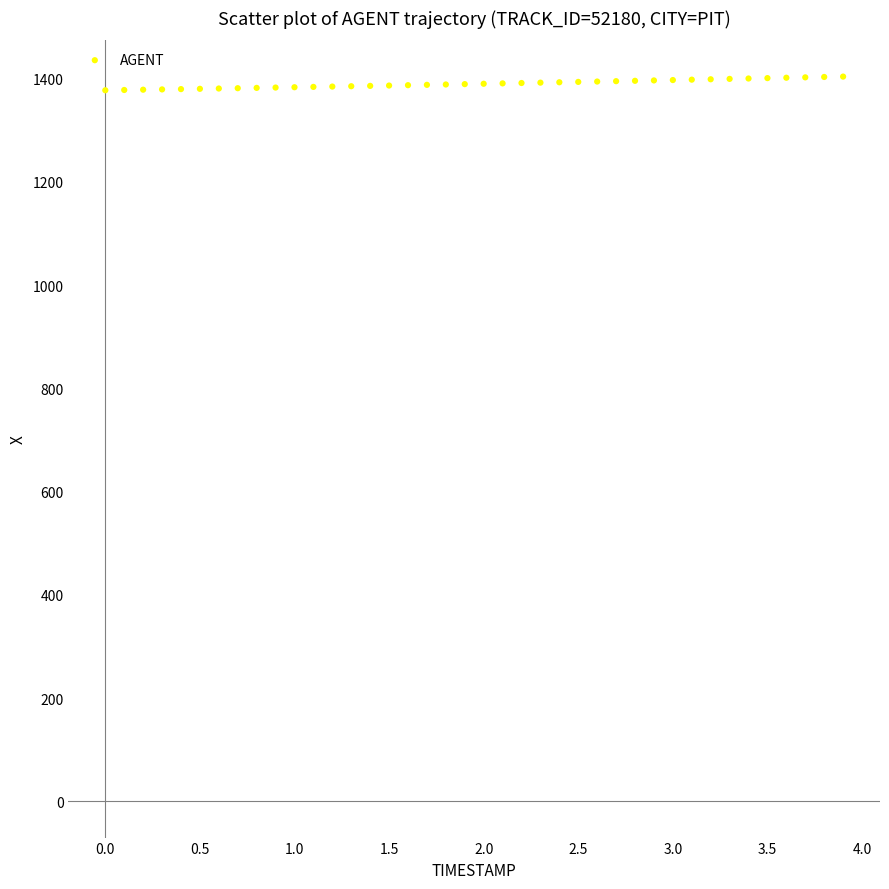

What is the range of Y values (max minus min)?

26.5